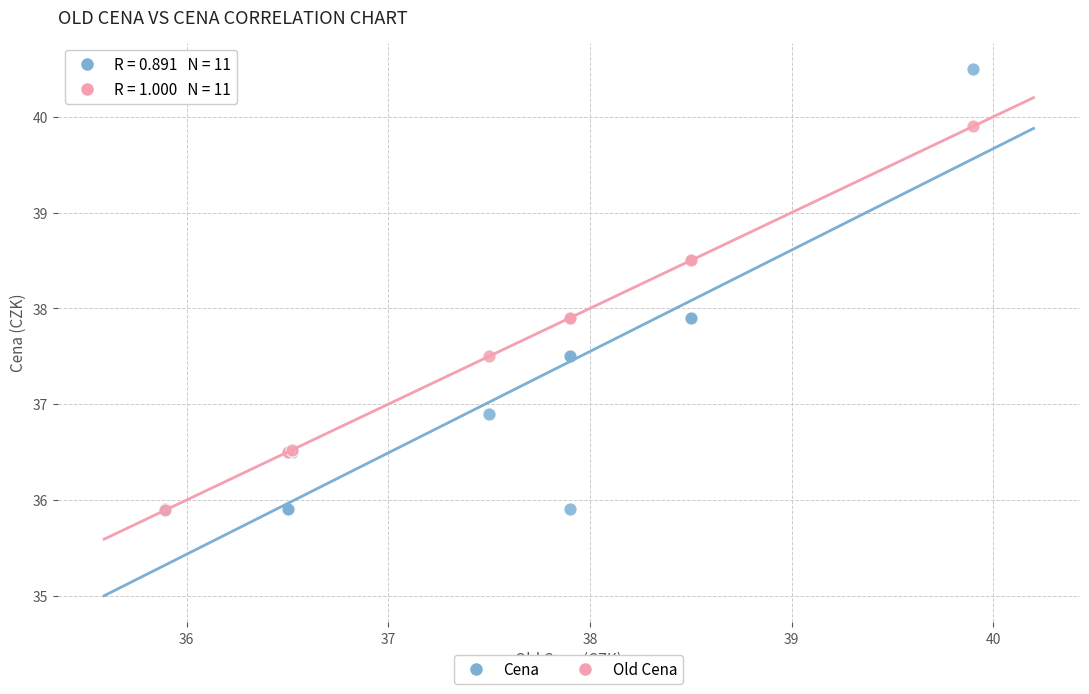

In the Old Cena series, what Y value is closest to 37?

36.5